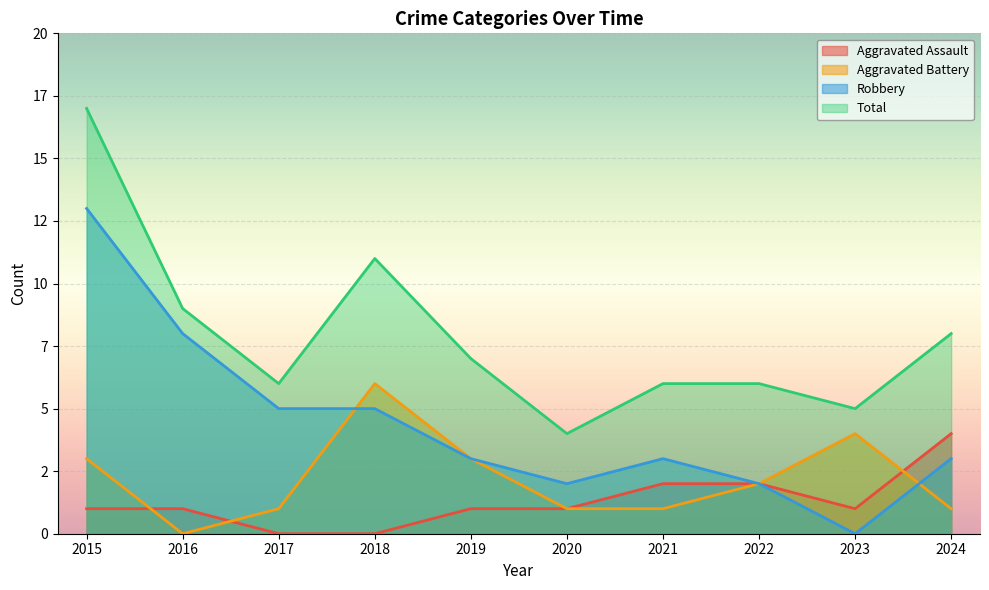

What value does the Aggravated Assault series have at 2023?

1